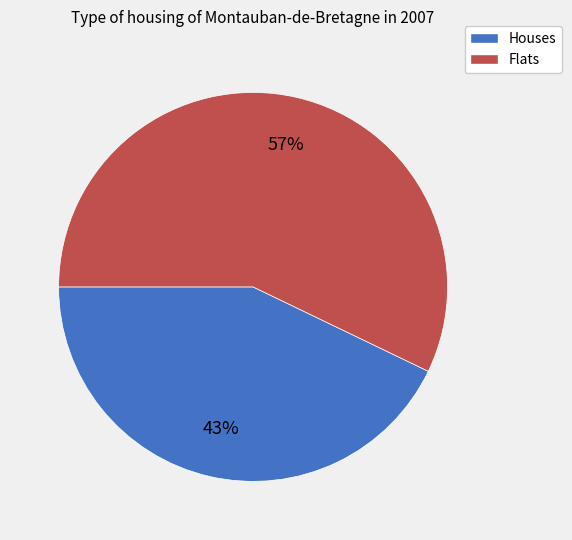

What percentage is the Houses slice, to the nearest percent?

43%